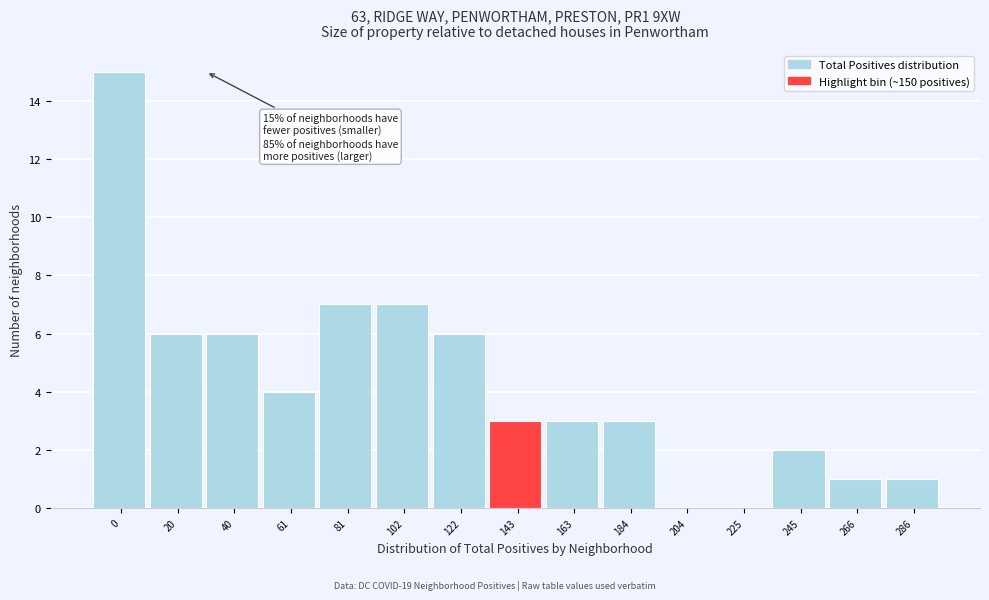

Reading left to right, transcribe all the data shown in this chart.

0=15	20=6	40=6	61=4	81=7	102=7	122=6	143=3	163=3	184=3	204=0	225=0	245=2	266=1	286=1